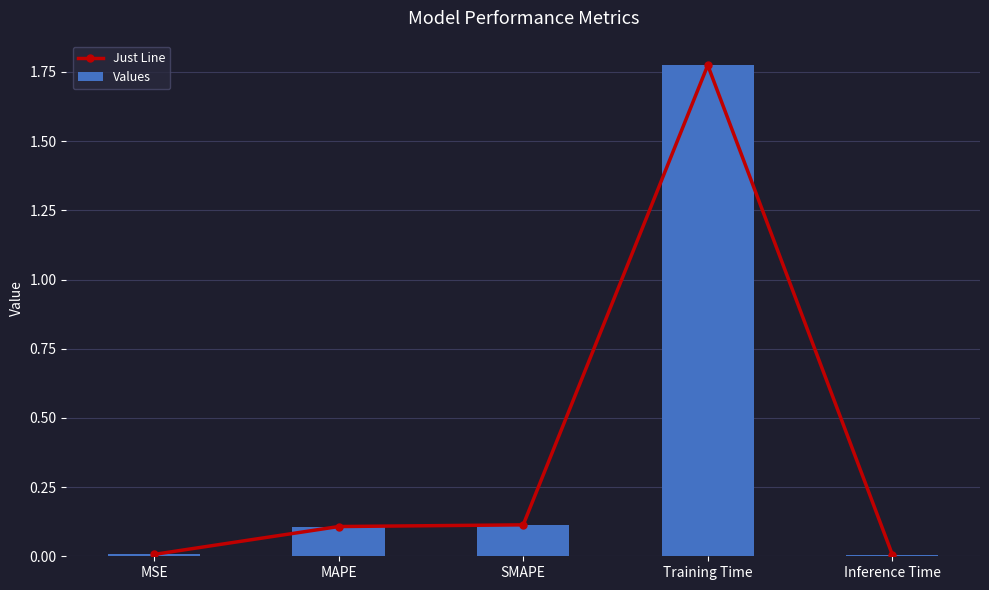

At which label does Values reach its peak?

Training Time